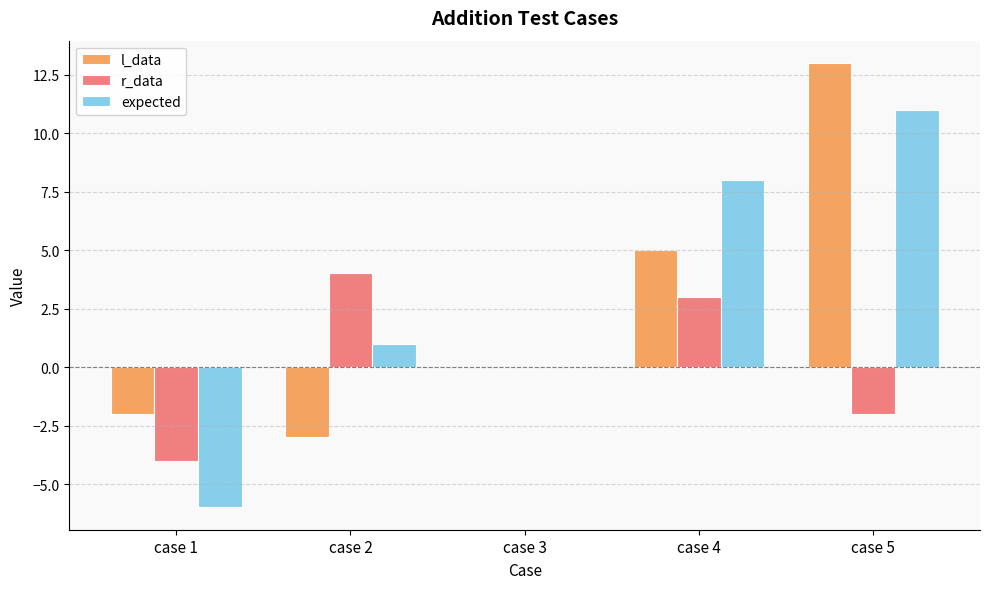

What is the spread (max minus min) of values at case 2?

7